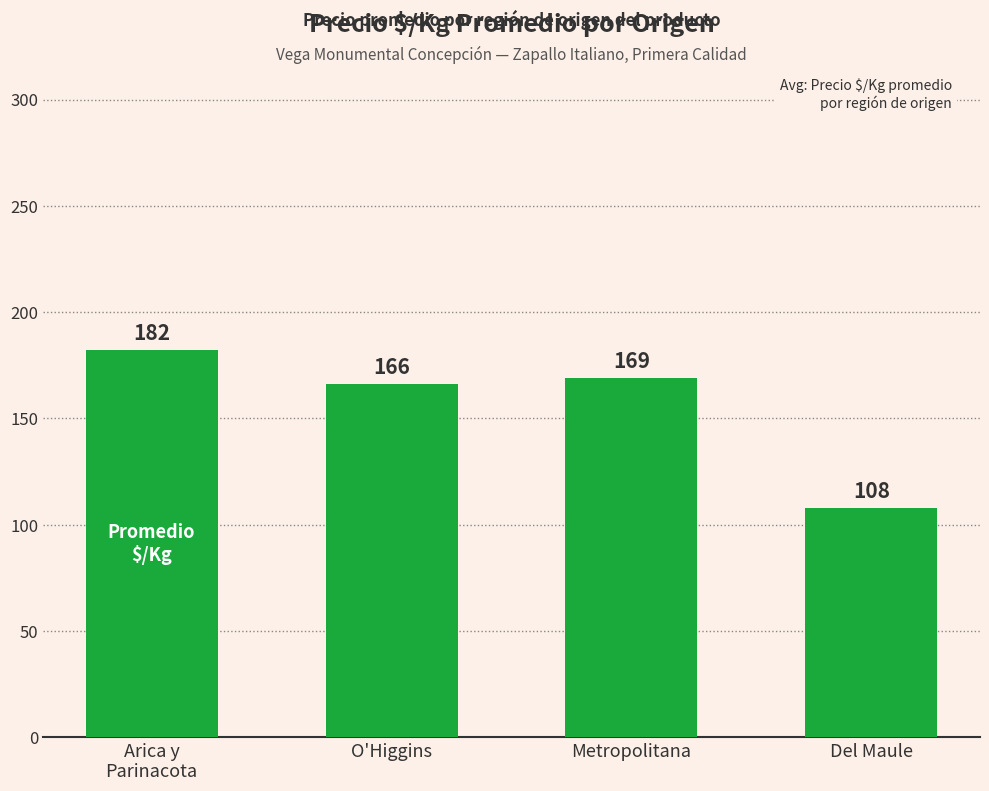

The chart shows a value of 108 at Del Maule. True or false?

True